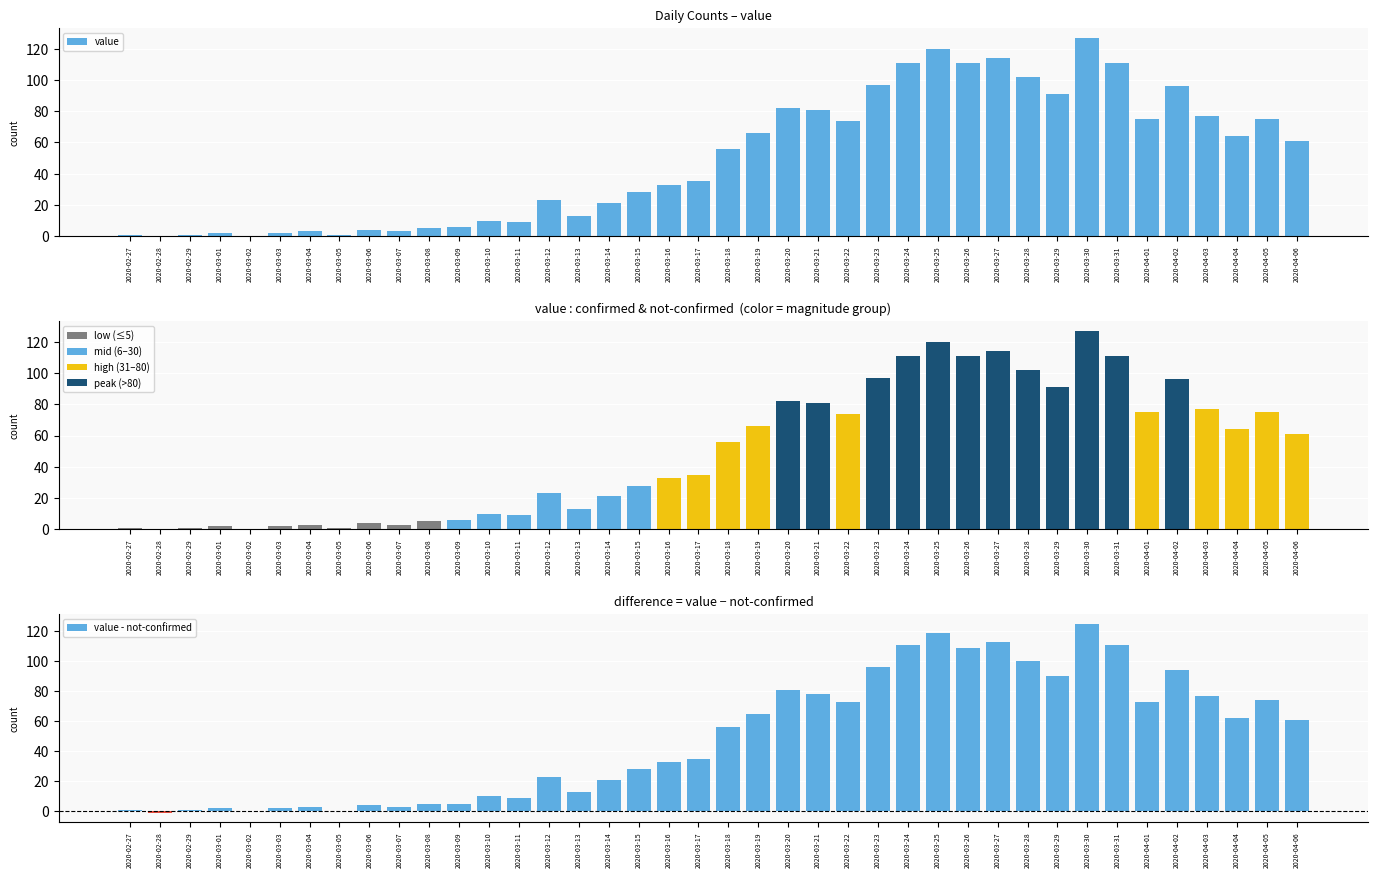

Which series changed the most between 2020-03-21 and 2020-03-31?

value - not-confirmed